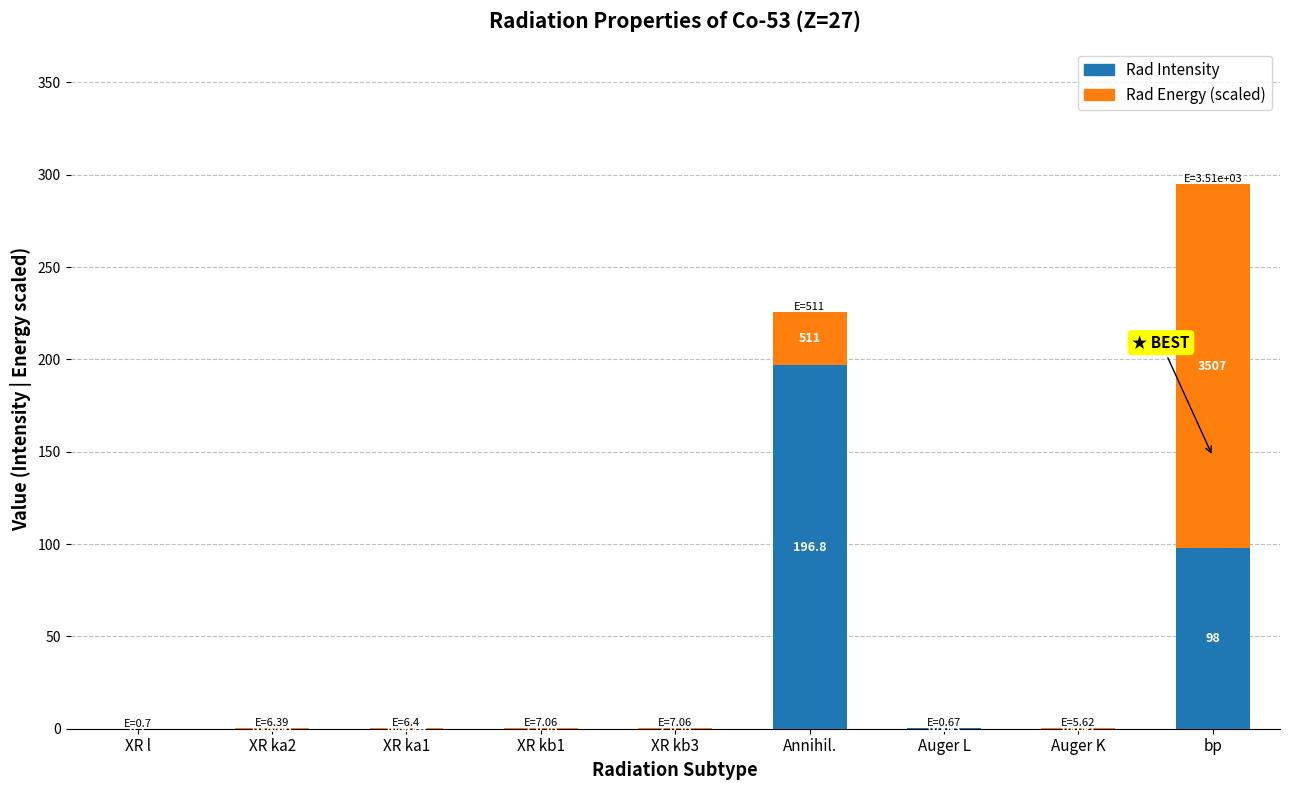

Does the chart contain stacked bars?

Yes